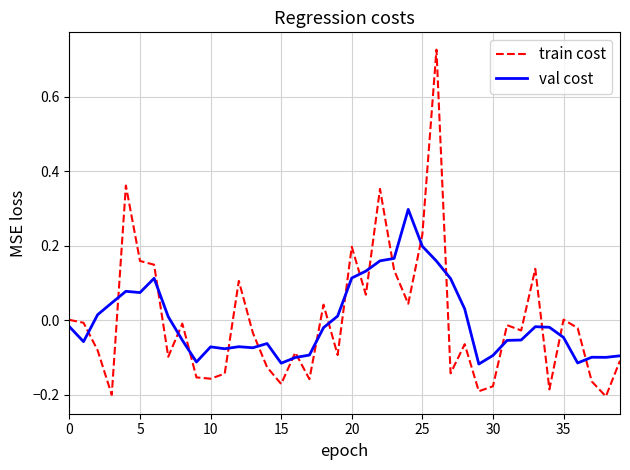

Which series has the widest spread of values?

train cost